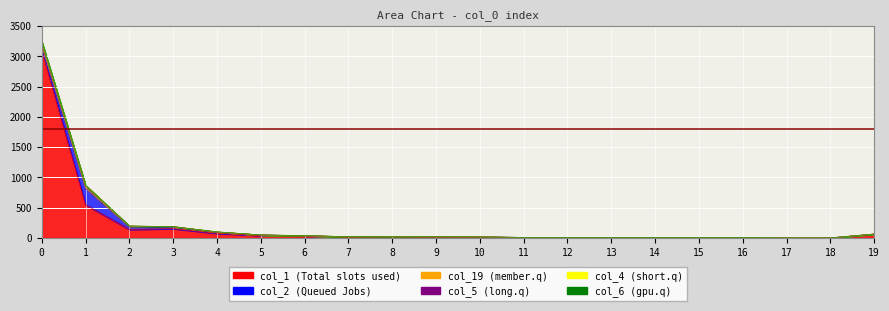

How many values in the col_19 series exceed 22?

8